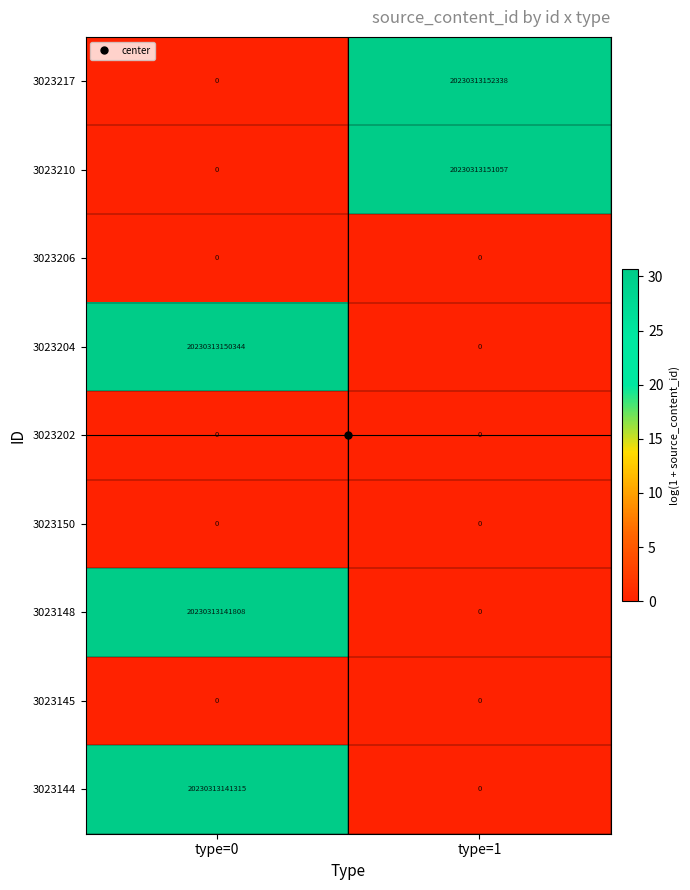

Is it true that 3023217 equals 7541111067829 at type=0?

False